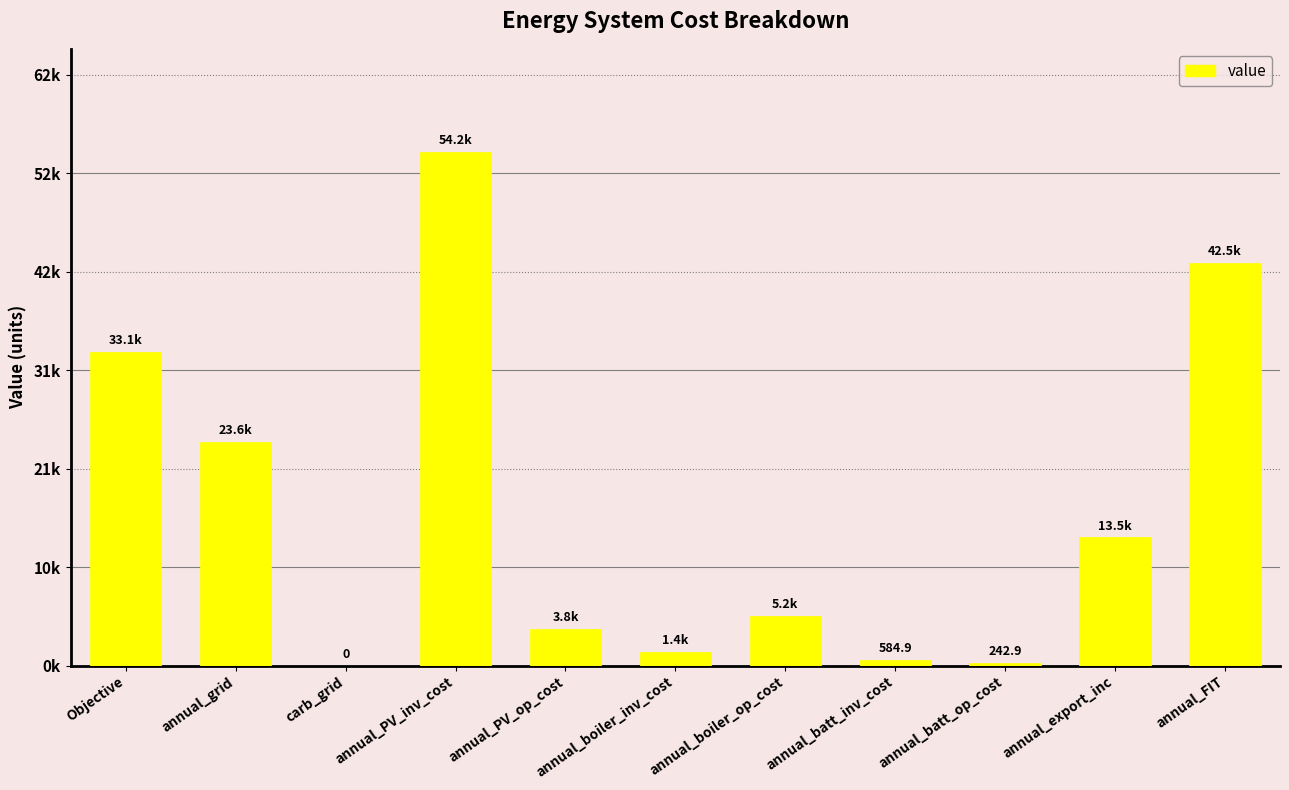

What is the difference between the maximum and minimum values?

54231.0